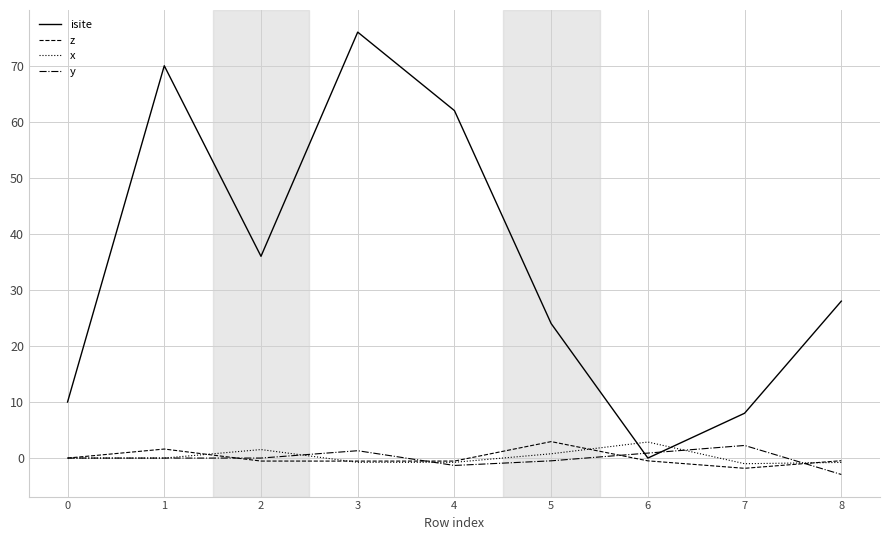

True or false: isite has a value of 19.5 at 3.

False